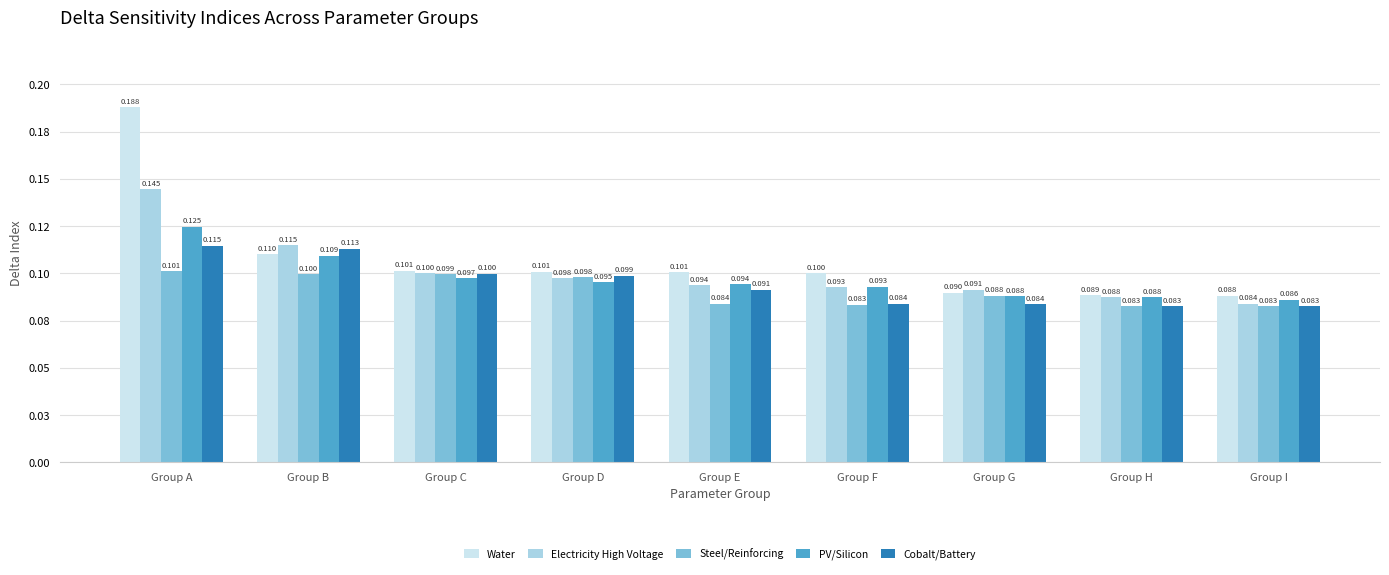

Rank the series by their average value, from lowest to highest.

Steel/Reinforcing, Cobalt/Battery, PV/Silicon, Electricity High Voltage, Water